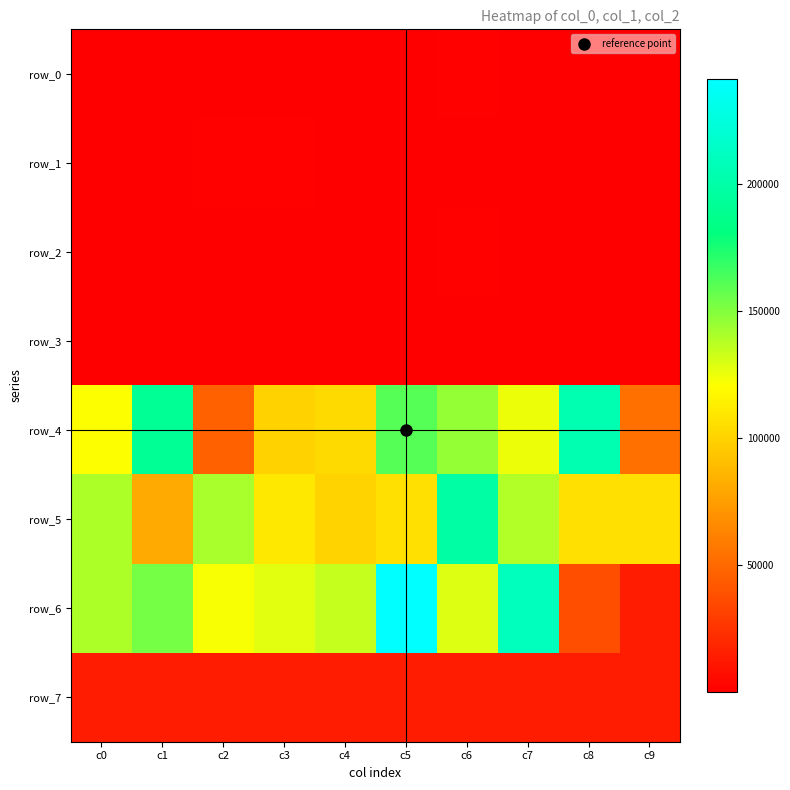

What is the lowest value of the row_6 series?

13440